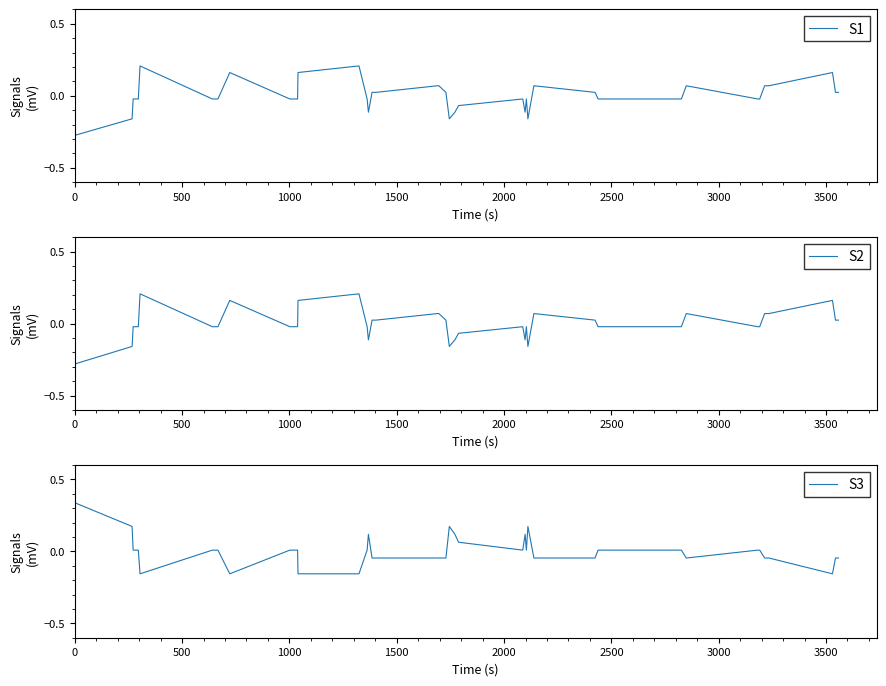

What position from the left is 2000?

5